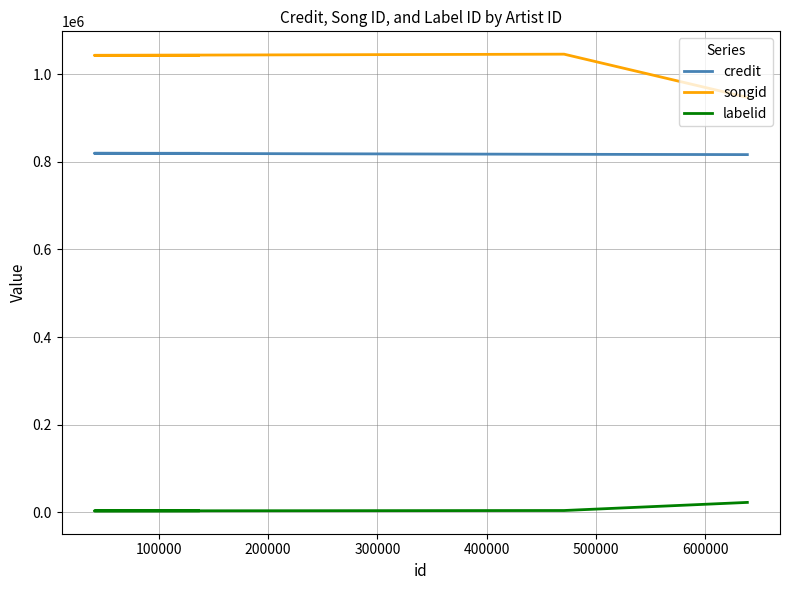

How many series are shown in this chart?

3